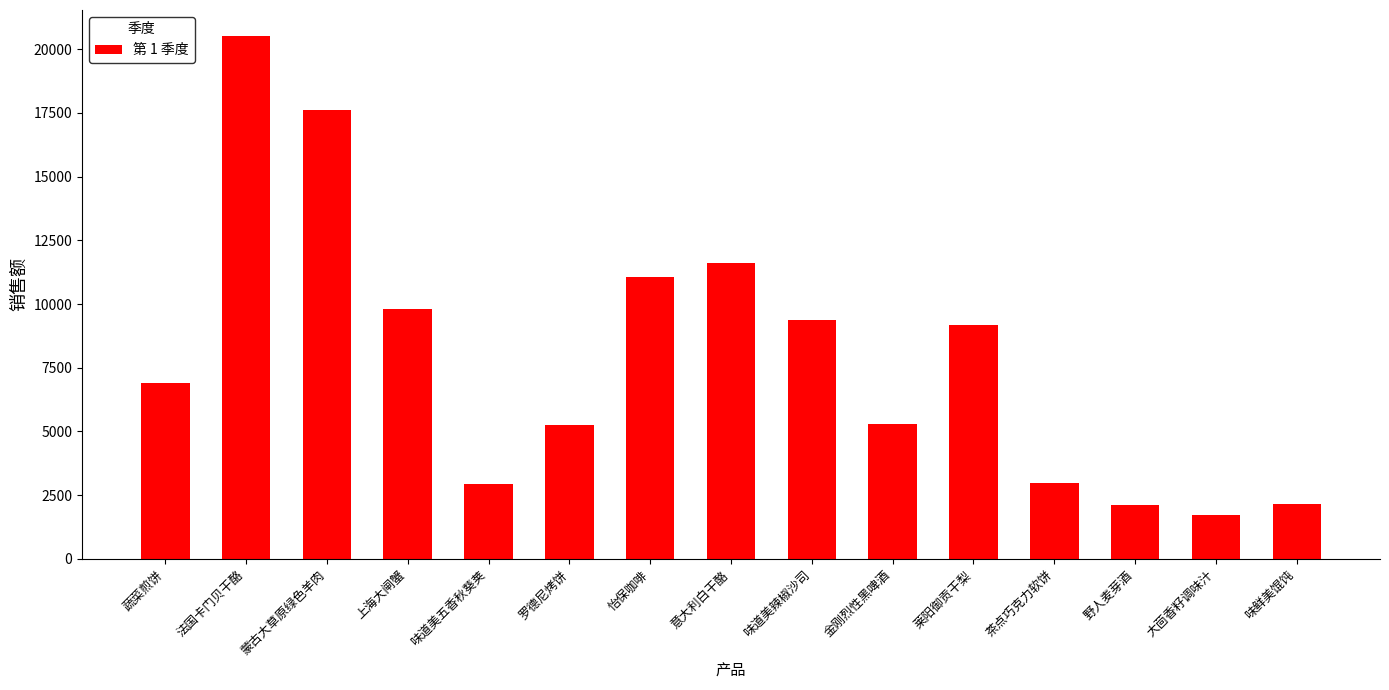

What is the average value?

7902.4